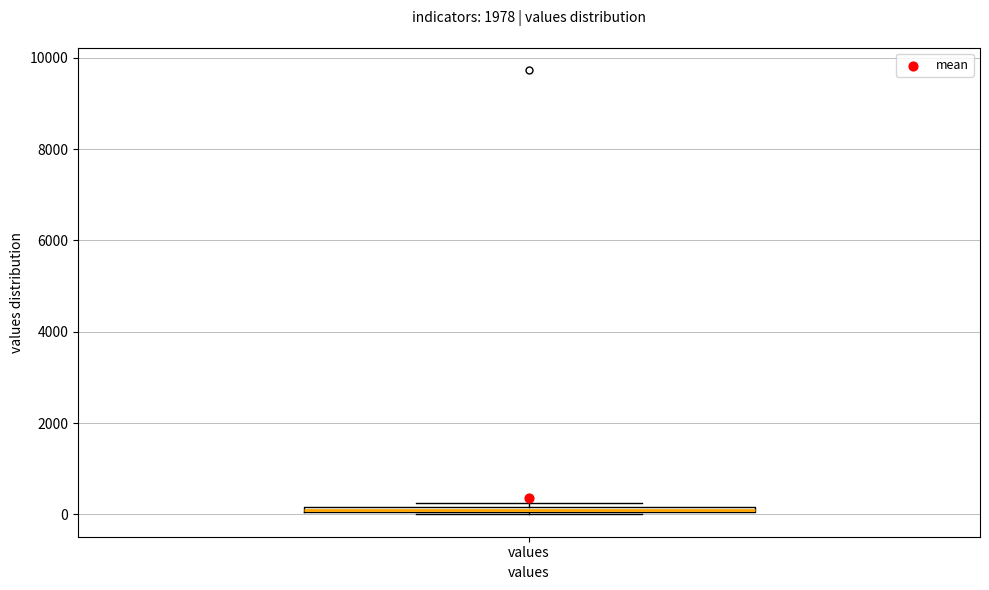

Where is the upper edge of the box for values on the y-axis? The values are not printed on the chart, so give them approximately, as read against the axis.

200